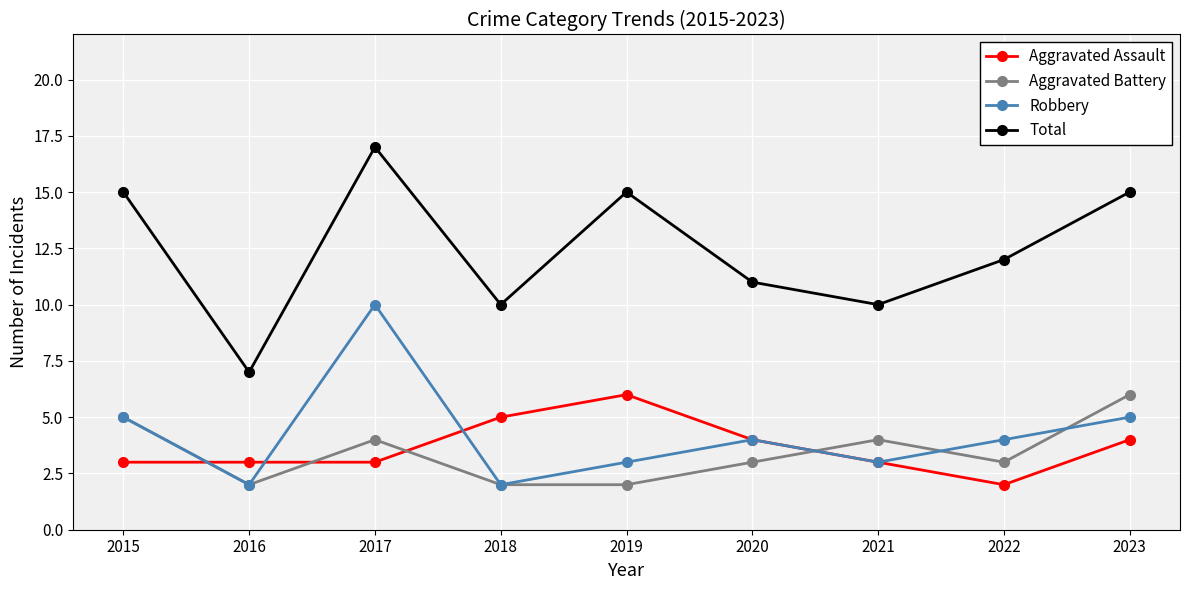

Is the value of Aggravated Assault at 2019 greater than the value of Total at 2023?

No